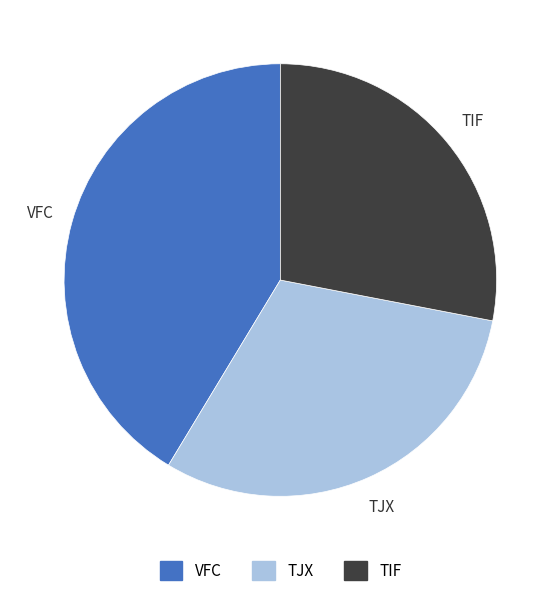

Count the number of slices in the pie.

3